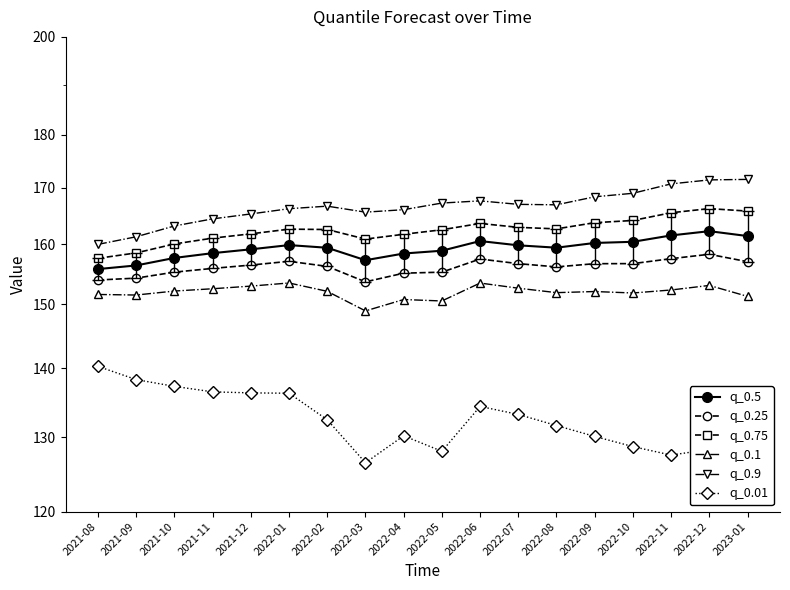

Which series has the largest total across all categories?

q_0.9